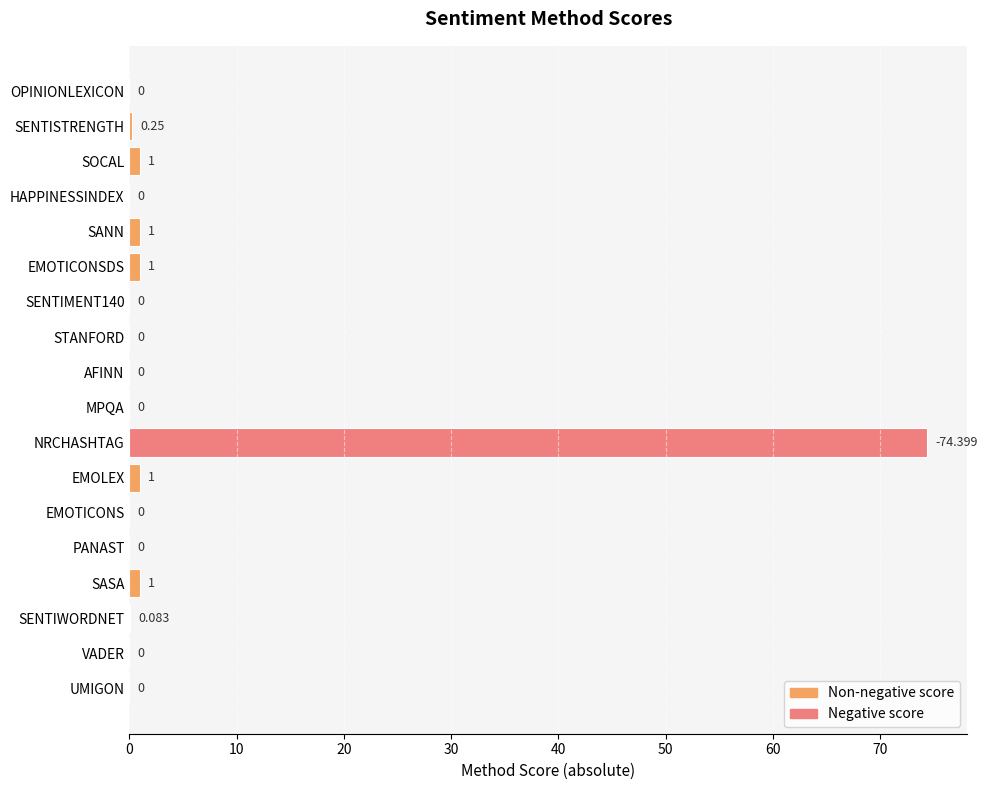

Between NRCHASHTAG and SENTISTRENGTH, which is larger?

NRCHASHTAG